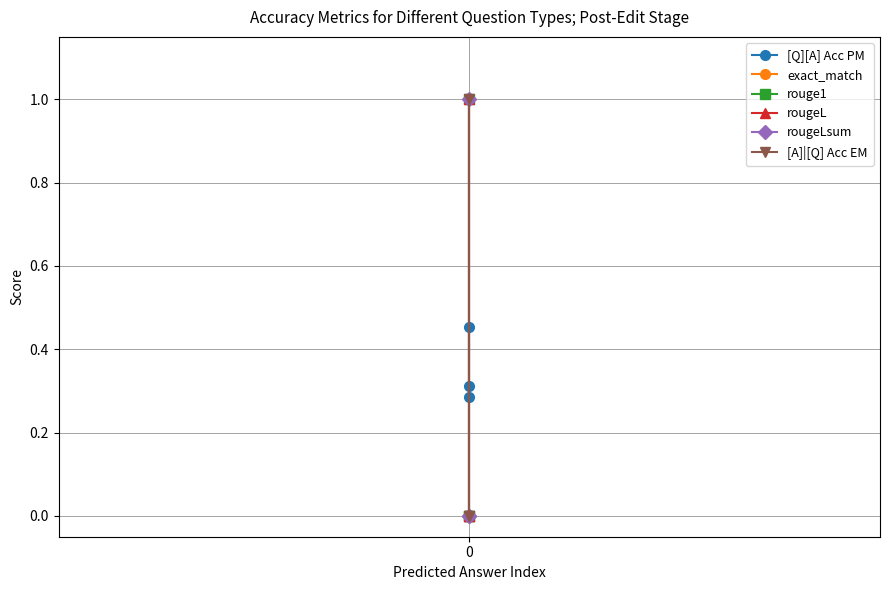

How many distinct data groups are displayed?

6